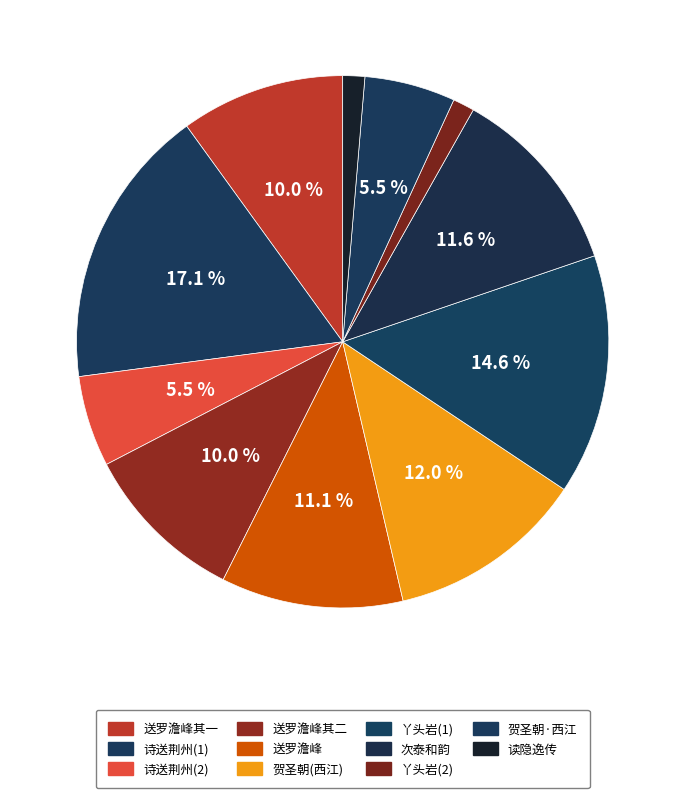

Count the number of slices in the pie.

11